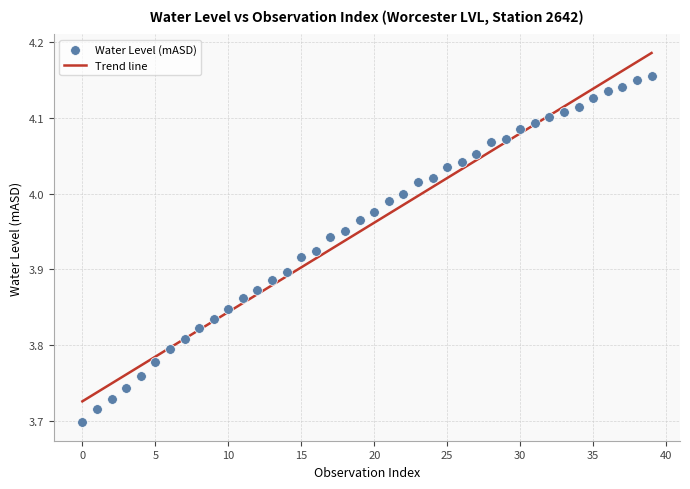

What is the range of Y values (max minus min)?

0.5